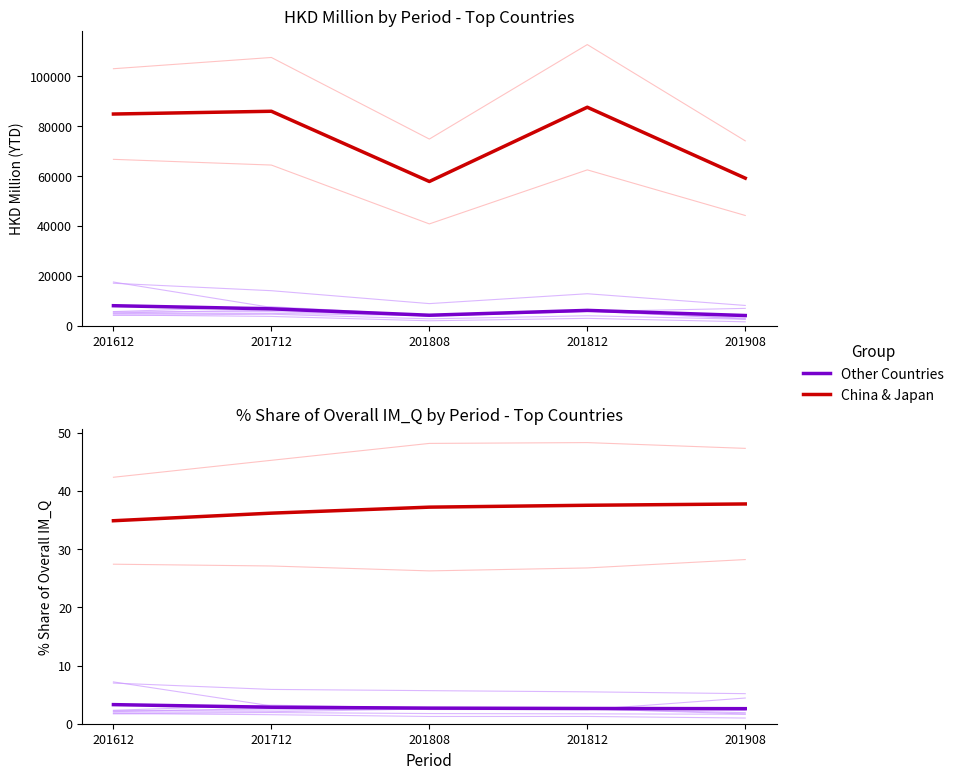

What is the total value across all series at 201812?

40.1